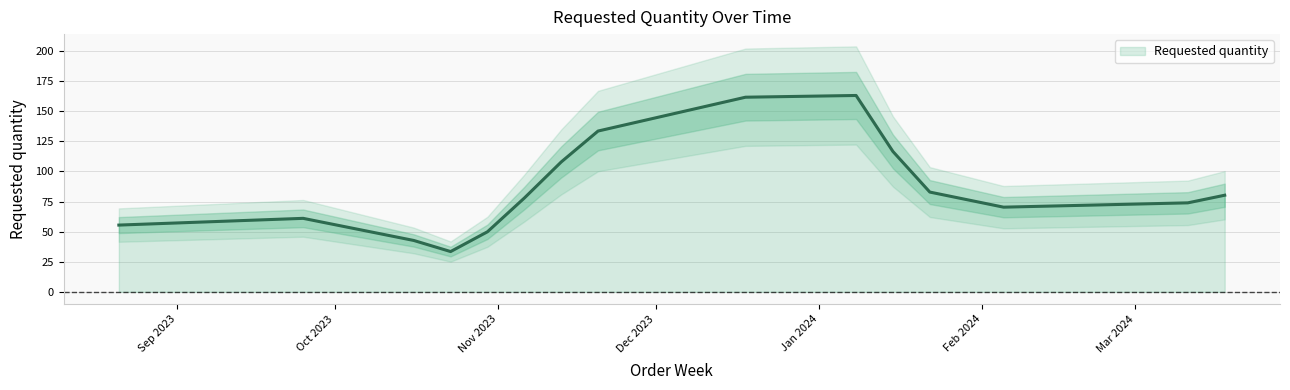

What is the average value?

87